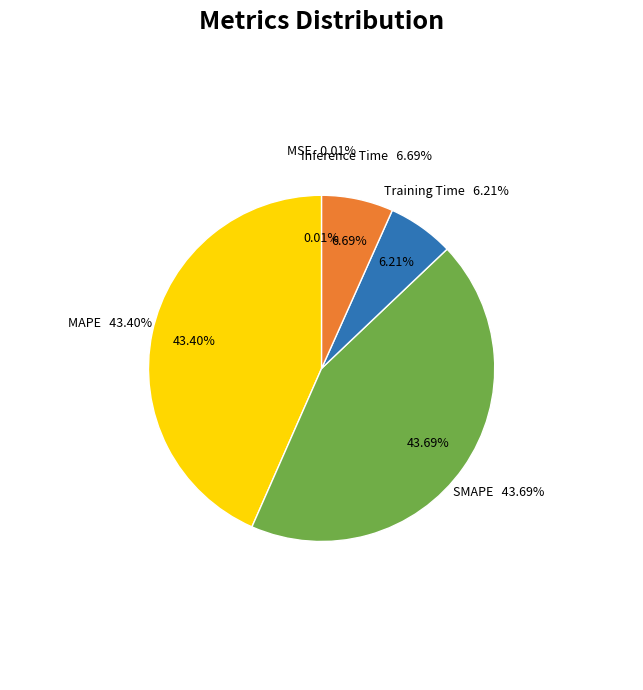

Which category has the smallest portion of the pie?

MSE